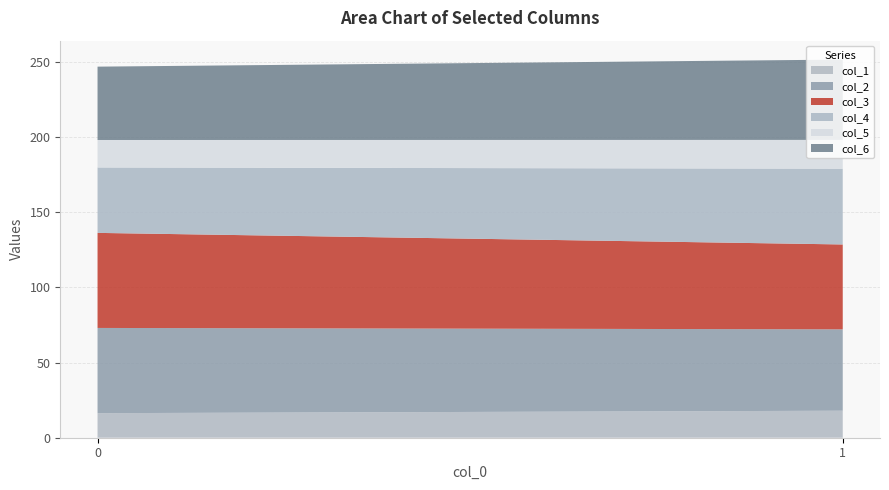

Reading right to left, list all the values displayed in this chart.

col_1: 18.0	16.3
col_2: 54.1	56.7
col_3: 56.5	63.2
col_4: 50.4	43.5
col_5: 19.2	18.3
col_6: 53.4	48.8